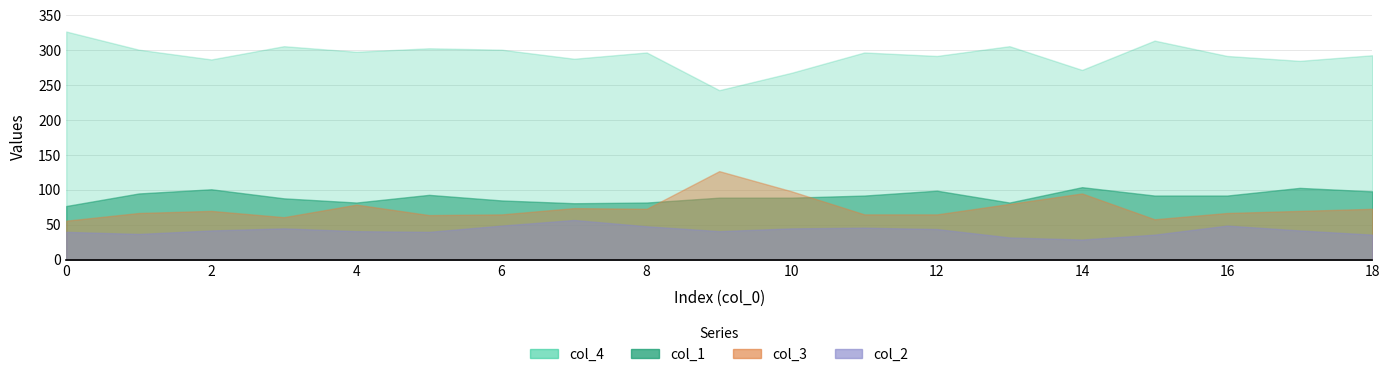

How many lines are shown in the chart?

4